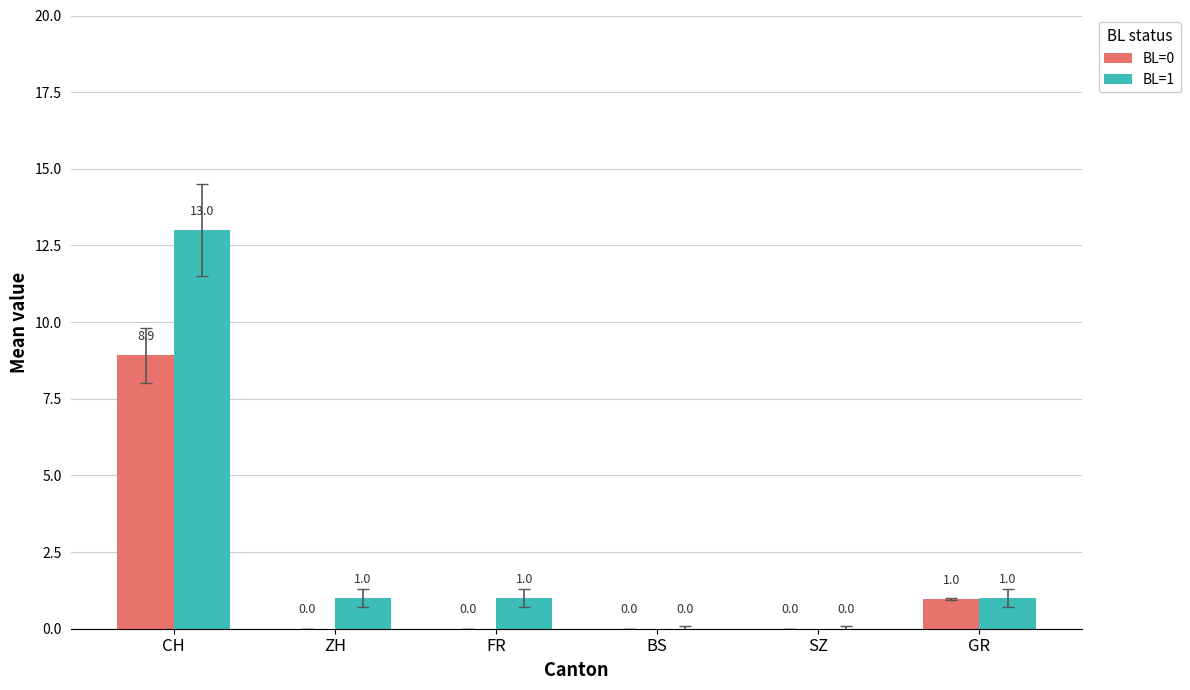

At which category is the sum across all series the highest?

CH